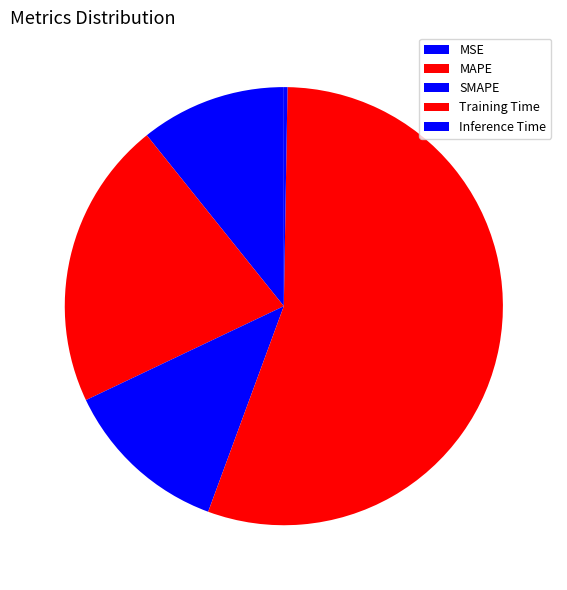

To the nearest percent, what portion does Training Time represent?

55%